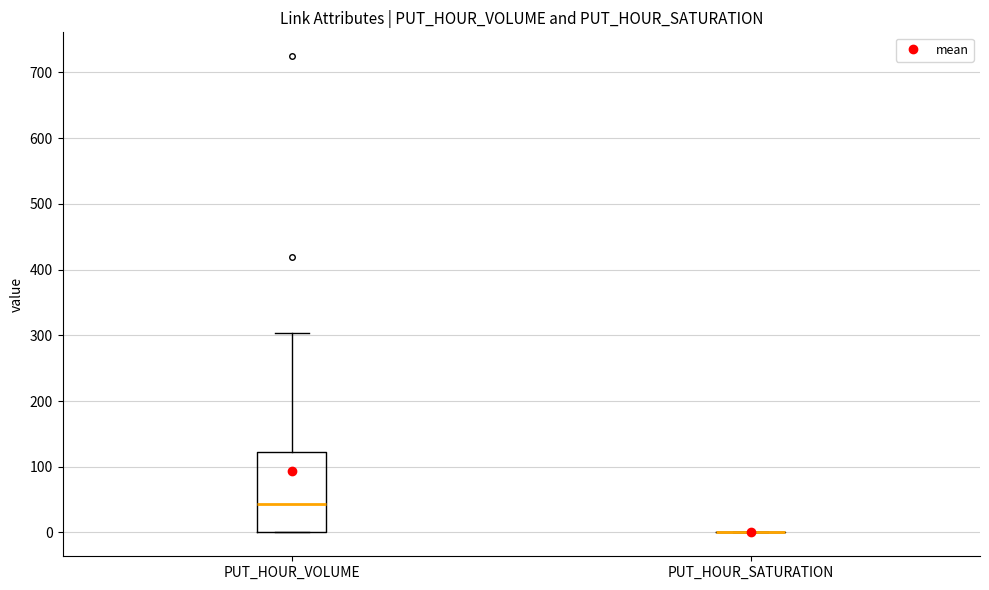

Reading left to right, read every box against the y-axis: the position of its median line, the range the box covers, and the ends of its whiskers. The values are not printed on the chart, so give them approximately, as read against the axis.

PUT_HOUR_VOLUME: median 40, box 0 to 120, whiskers 0 to 300
PUT_HOUR_SATURATION: box collapsed to a line at 0, whiskers 0 to 0